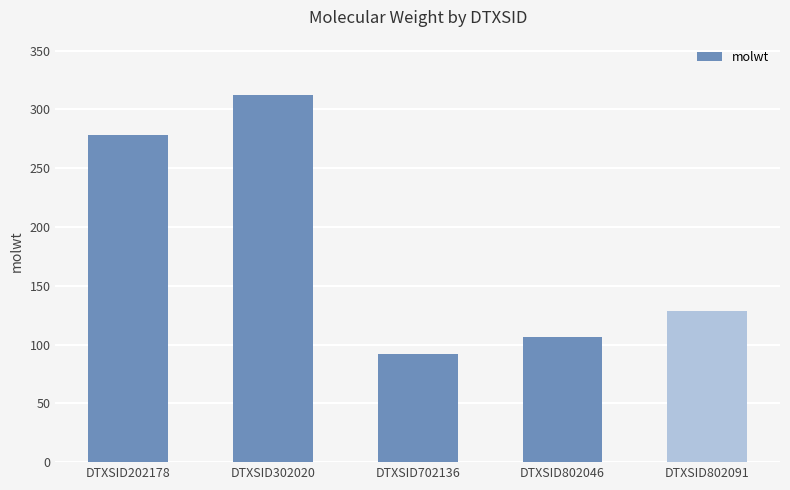

What is the smallest value displayed?

92.1